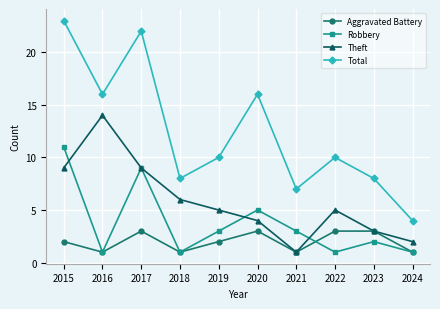

What is the sum of the Total values at 2022 and 2021?

17